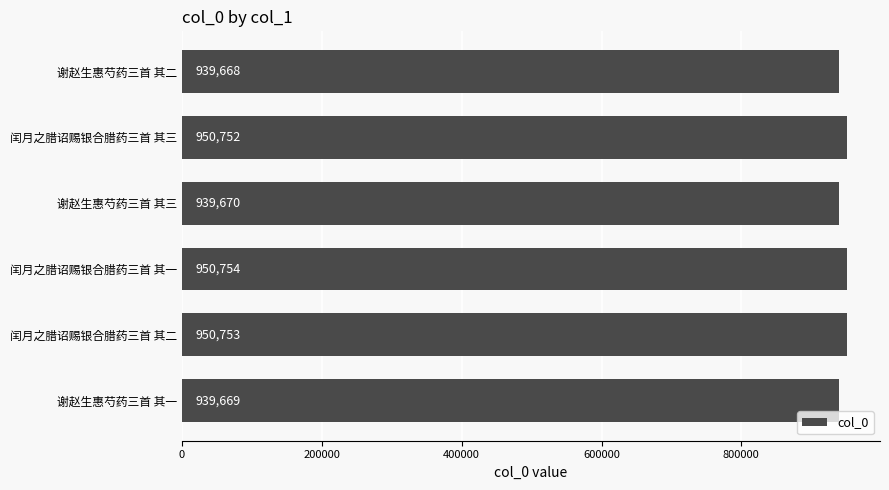

The value at 闰月之腊诏赐银合腊药三首 其三 is 950752. True or false?

True